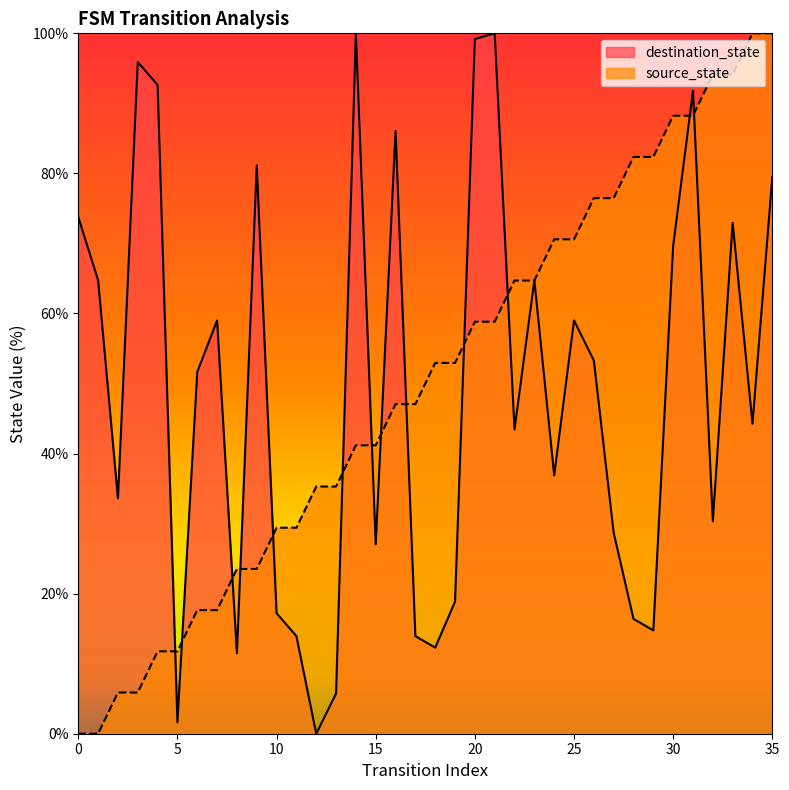

What is the sum of all destination_state values?

1765.6